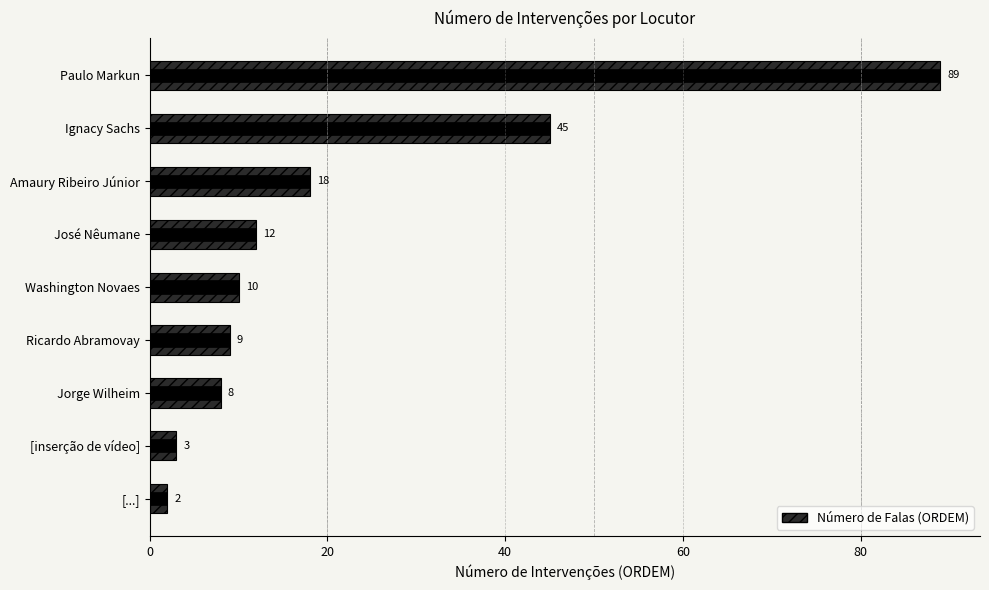

Are the bars grouped side by side (vs. stacked)?

No